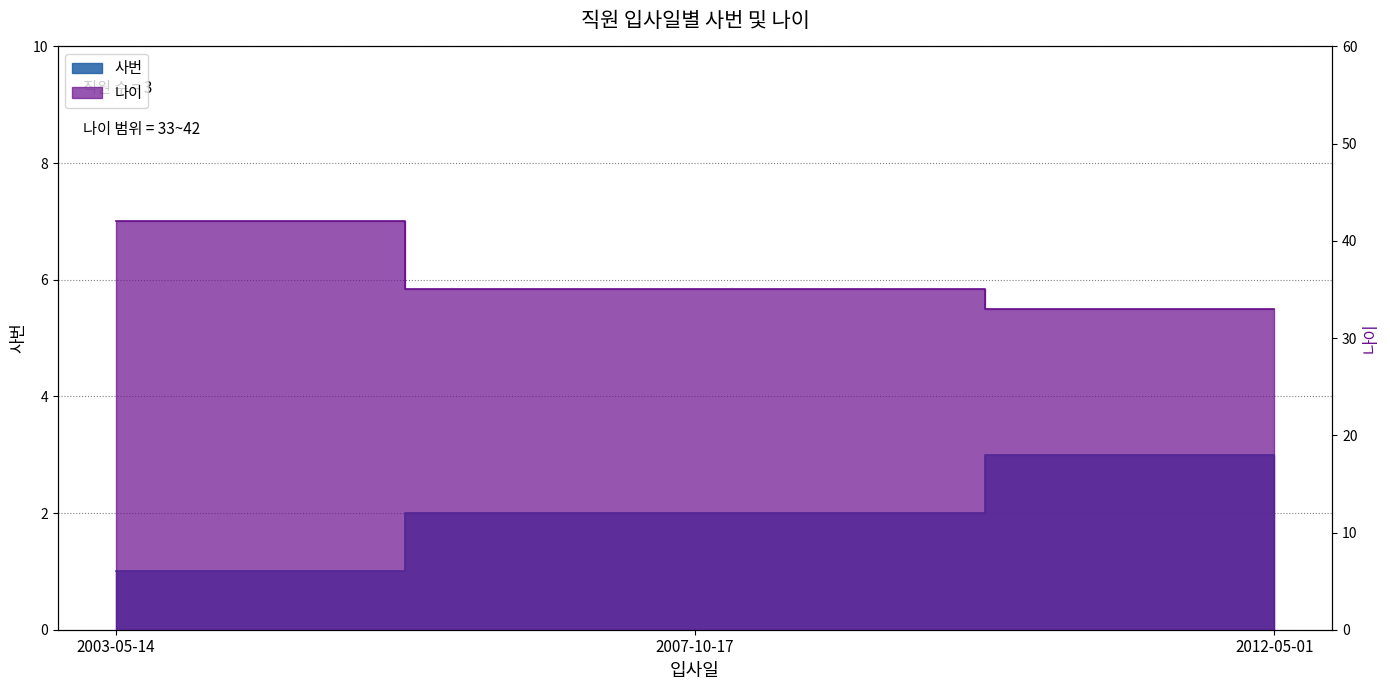

At which label does 사번 reach its peak?

2012-05-01